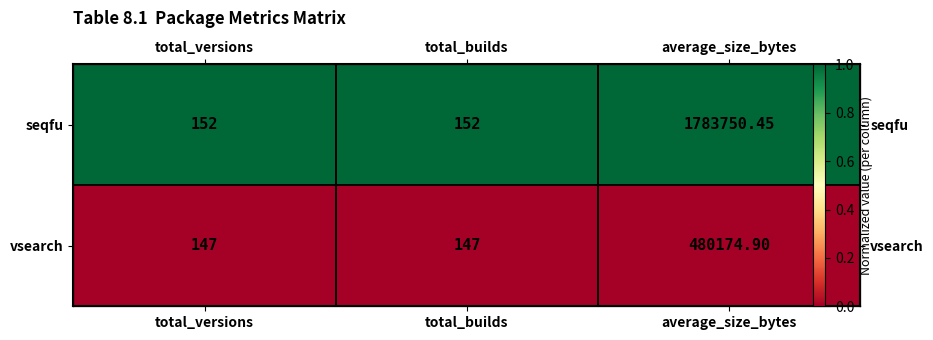

What is the total value across all series at total_builds?

1